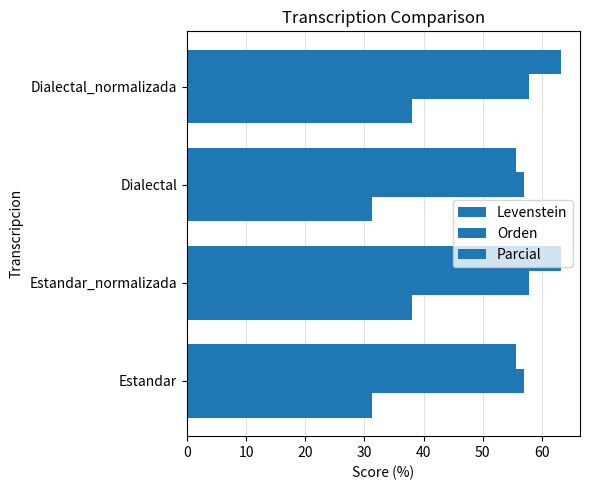

How many categories are shown in the chart?

4